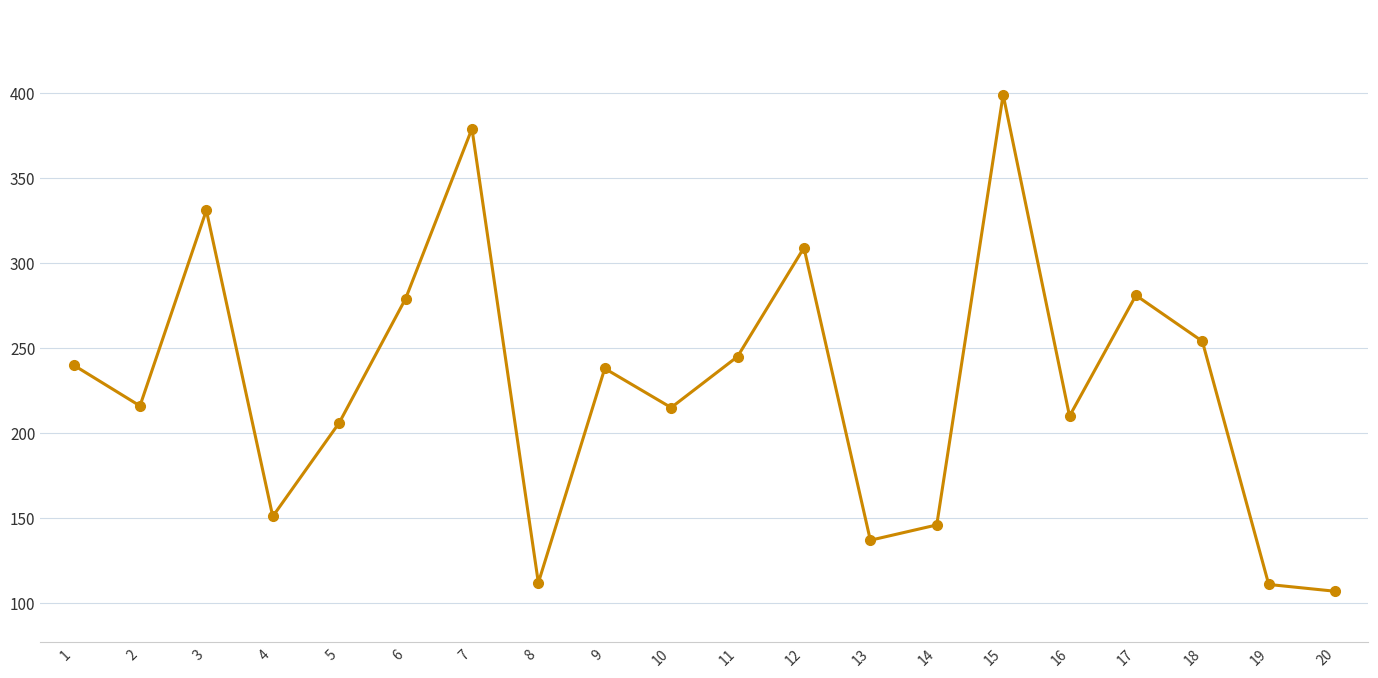

The chart shows a value of 151 at 4. True or false?

True